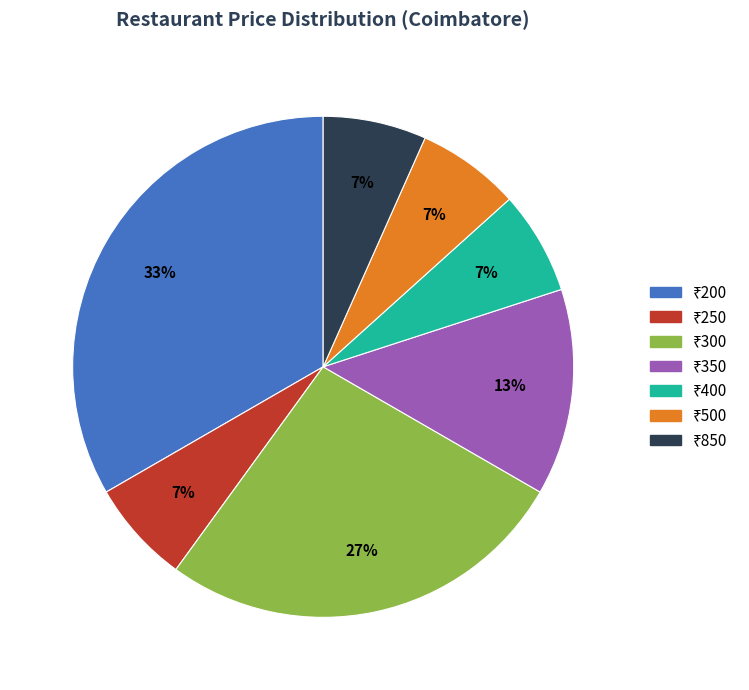

Does any single category account for the majority?

No